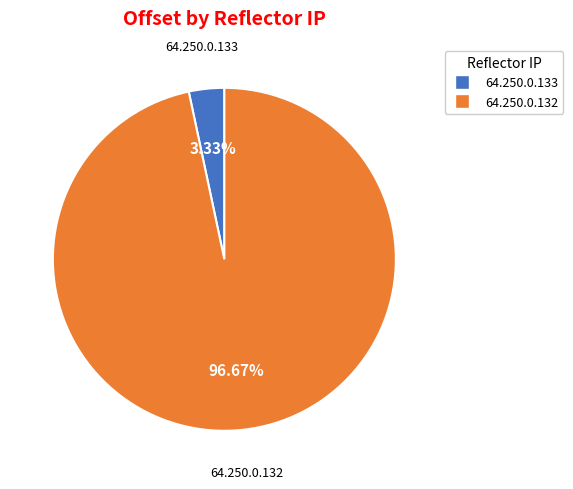

To the nearest percent, what is the difference between the largest and smallest slice percentages?

93%